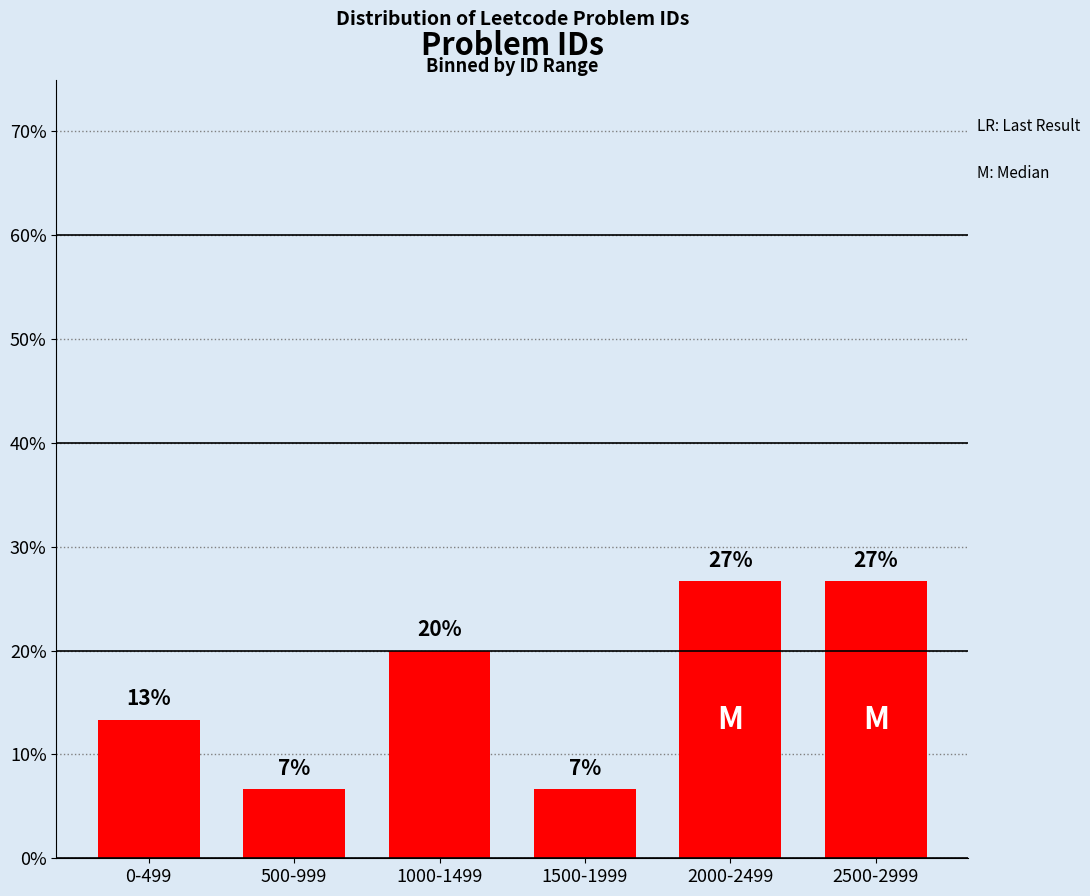

List the labels in order of value, largest first.

2000-2499, 2500-2999, 1000-1499, 0-499, 500-999, 1500-1999